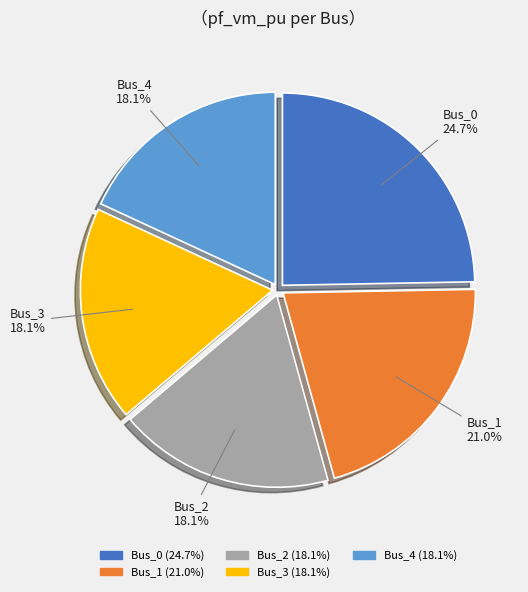

To the nearest percent, what is the average slice percentage?

20%